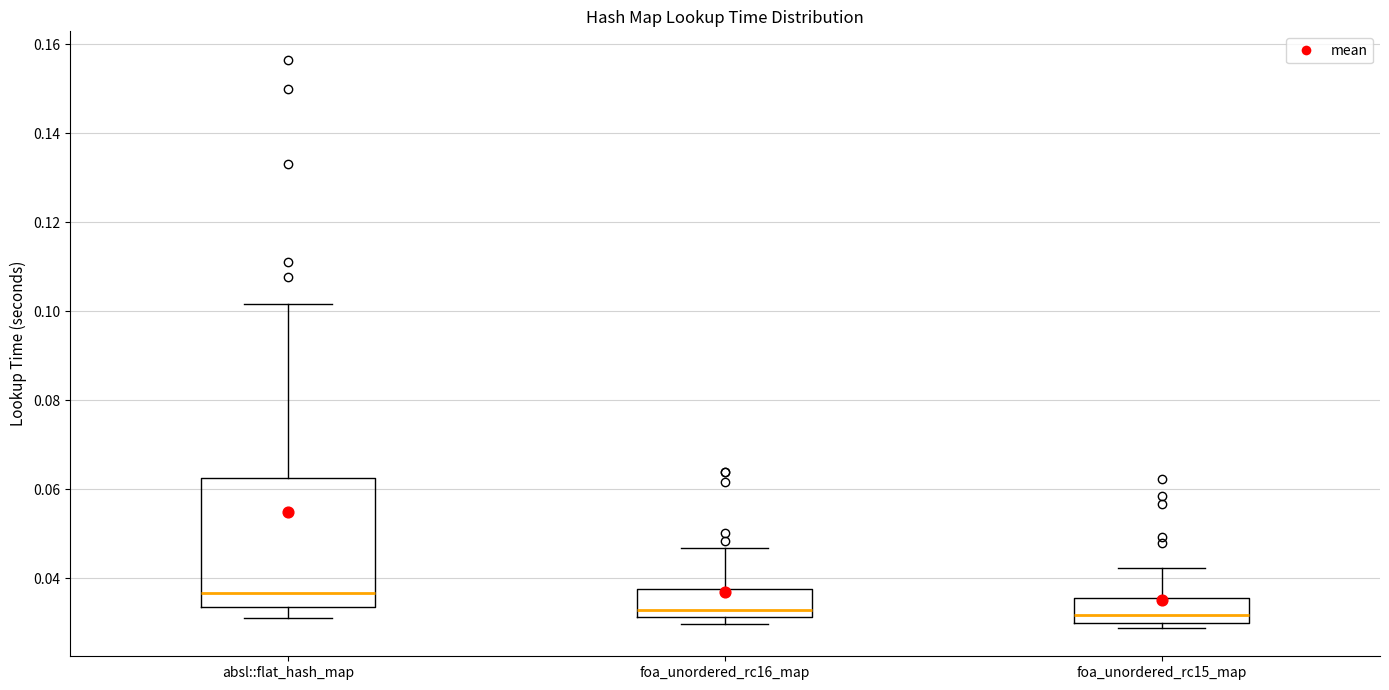

Reading left to right, read every box against the y-axis: the position of its median line, the range the box covers, and the ends of its whiskers. The values are not printed on the chart, so give them approximately, as read against the axis.

absl::flat_hash_map: median 0.036, box 0.034 to 0.062, whiskers 0.032 to 0.102
foa_unordered_rc16_map: median 0.032 (just above the box's lower edge), box 0.032 to 0.038, whiskers 0.030 to 0.046
foa_unordered_rc15_map: median 0.032, box 0.030 to 0.036, whiskers 0.028 to 0.042